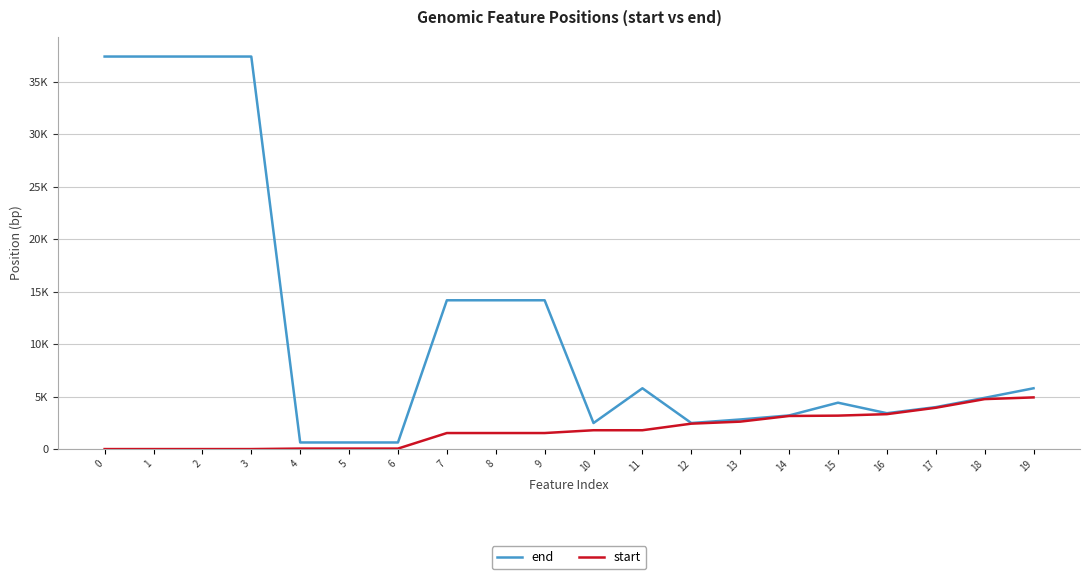

Is the value of start at 12 greater than the value of end at 18?

No